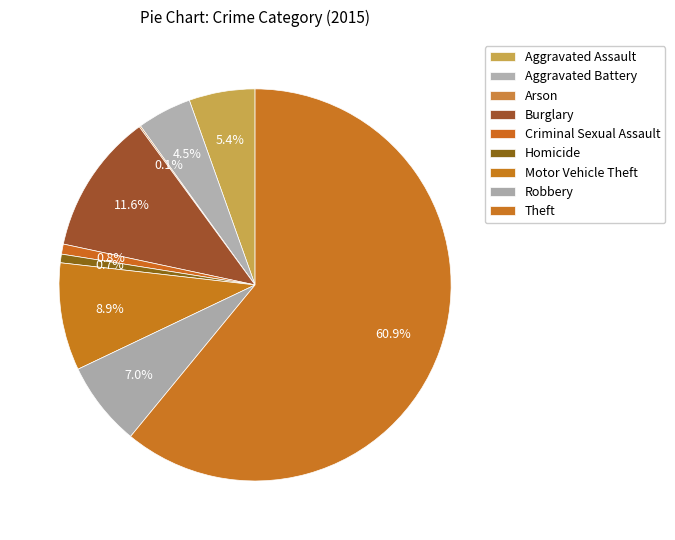

What percentage is the Homicide slice, to the nearest percent?

1%